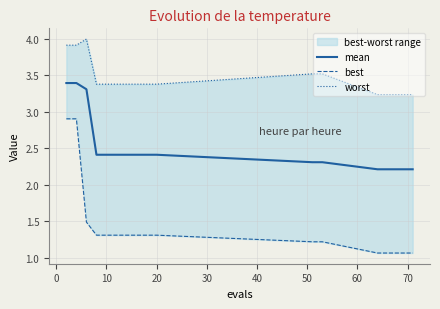

True or false: worst and mean intersect in this chart.

False